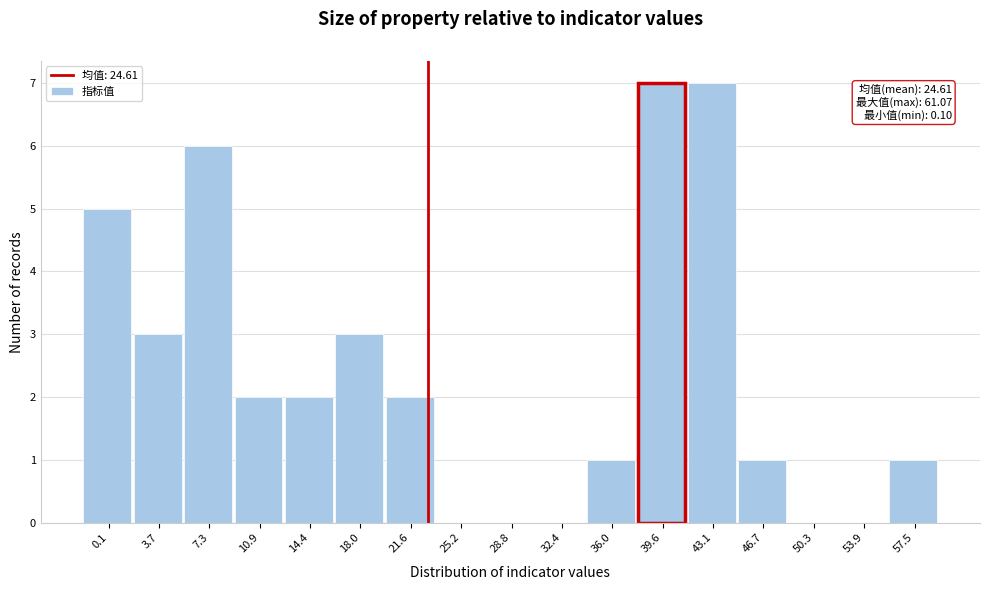

Reading left to right, extract all data points from this chart.

0.1=5	3.7=3	7.3=6	10.9=2	14.4=2	18.0=3	21.6=2	25.2=0	28.8=0	32.4=0	36.0=1	39.6=7	43.1=7	46.7=1	50.3=0	53.9=0	57.5=1